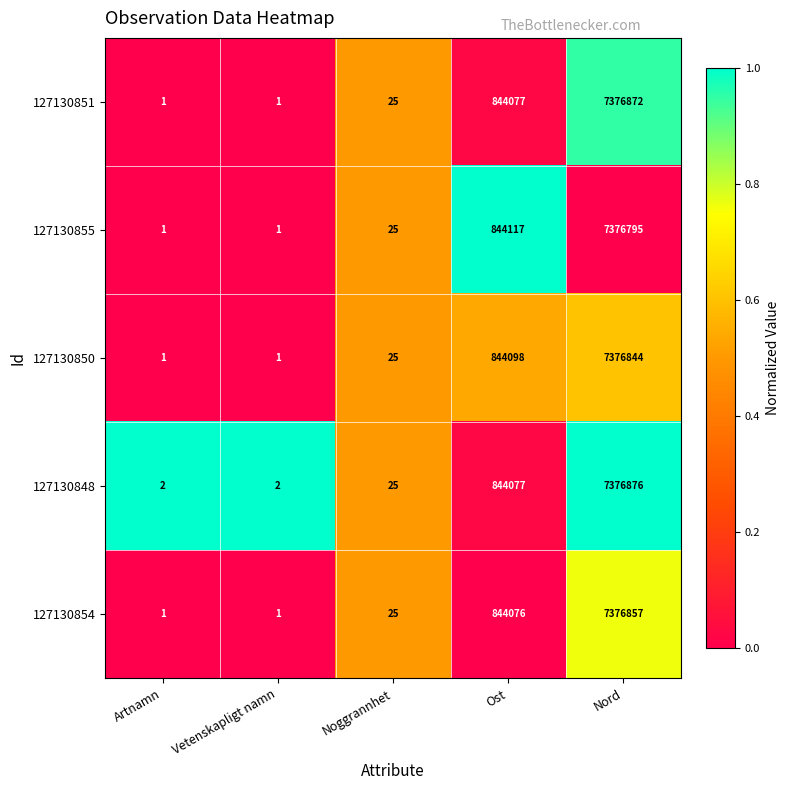

Reading left to right, list all the values displayed in this chart.

127130851: Artnamn=1	Vetenskapligt namn=1	Noggrannhet=25	Ost=844077	Nord=7376872
127130855: Artnamn=1	Vetenskapligt namn=1	Noggrannhet=25	Ost=844117	Nord=7376795
127130850: Artnamn=1	Vetenskapligt namn=1	Noggrannhet=25	Ost=844098	Nord=7376844
127130848: Artnamn=2	Vetenskapligt namn=2	Noggrannhet=25	Ost=844077	Nord=7376876
127130854: Artnamn=1	Vetenskapligt namn=1	Noggrannhet=25	Ost=844076	Nord=7376857